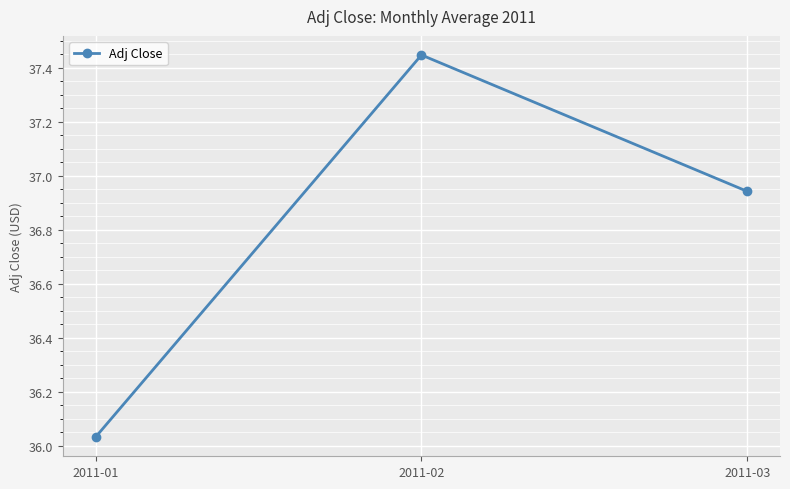

What is the difference between the maximum and minimum values?

1.4